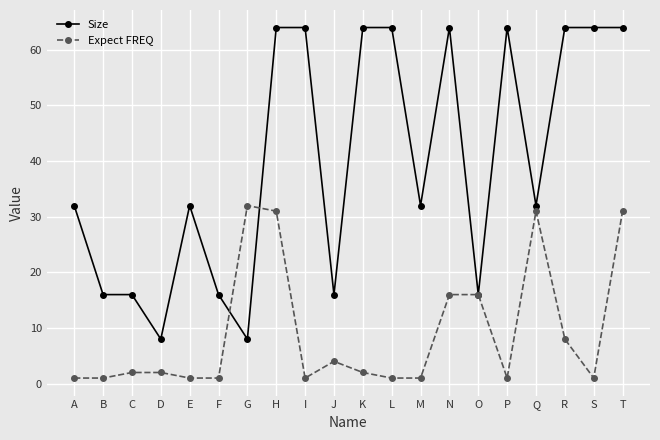

How many series are shown in this chart?

2